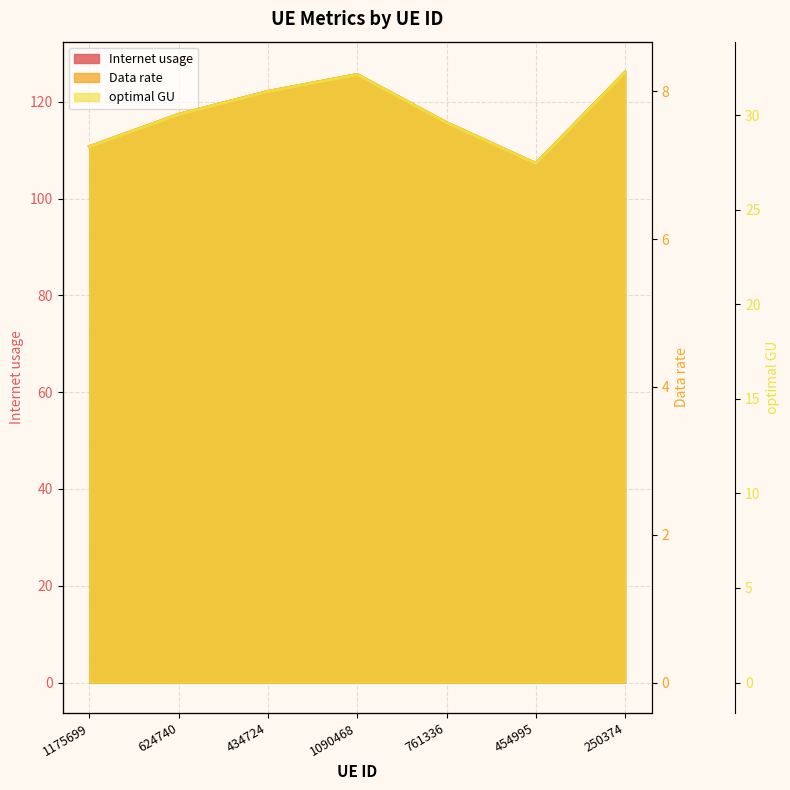

What is the maximum value shown in the chart?

126.2